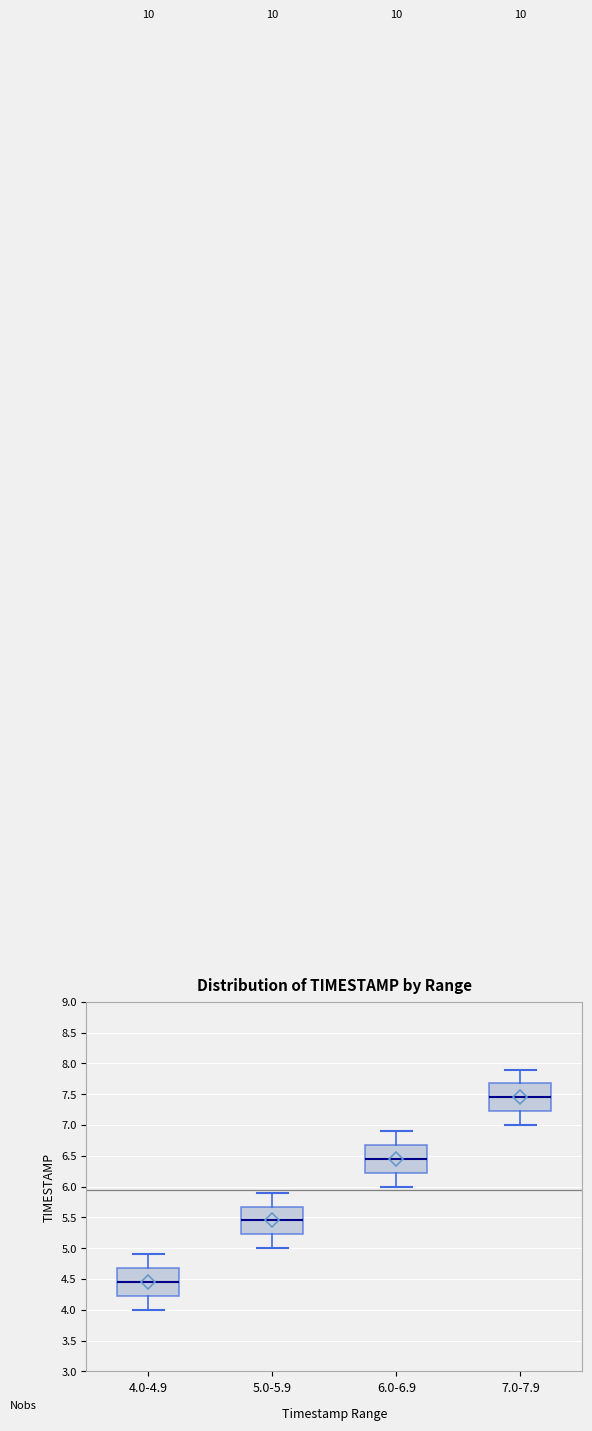

Which box's median line is the lowest?

4.0-4.9